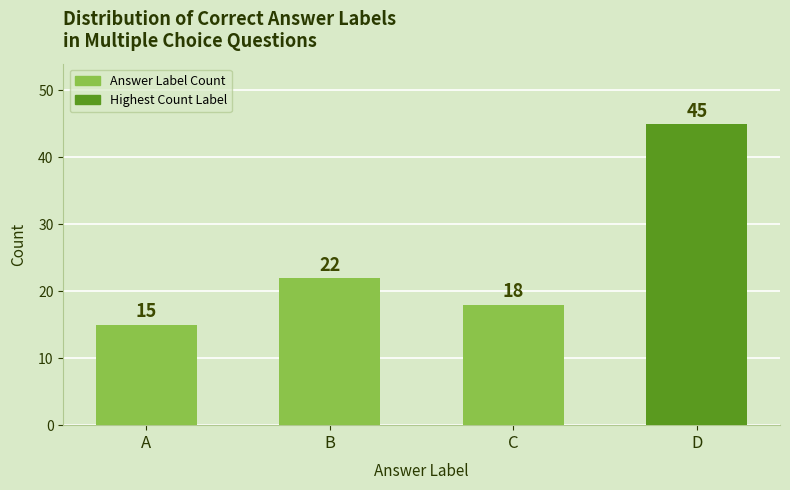

How many data points are less than 22?

2